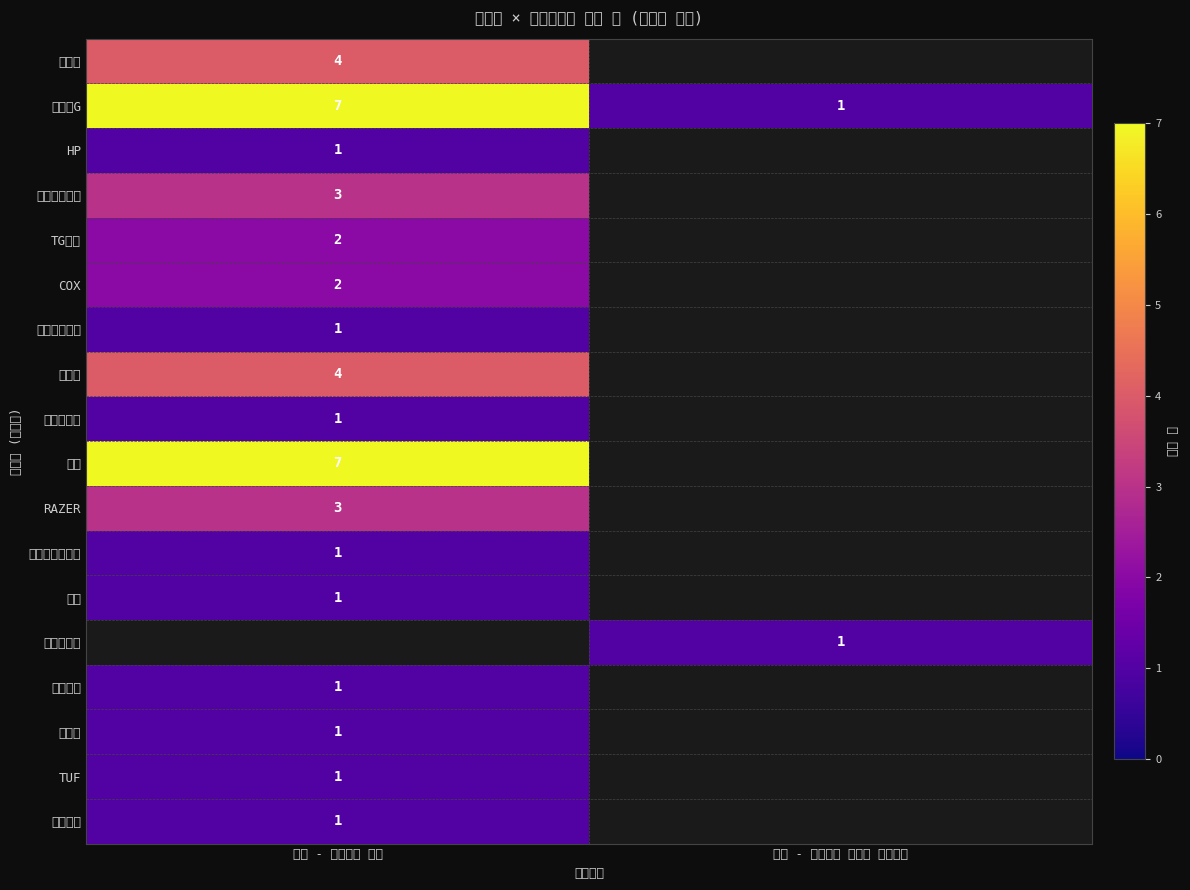

What is the difference between the maximum and minimum values in the 로지텍G series?

6